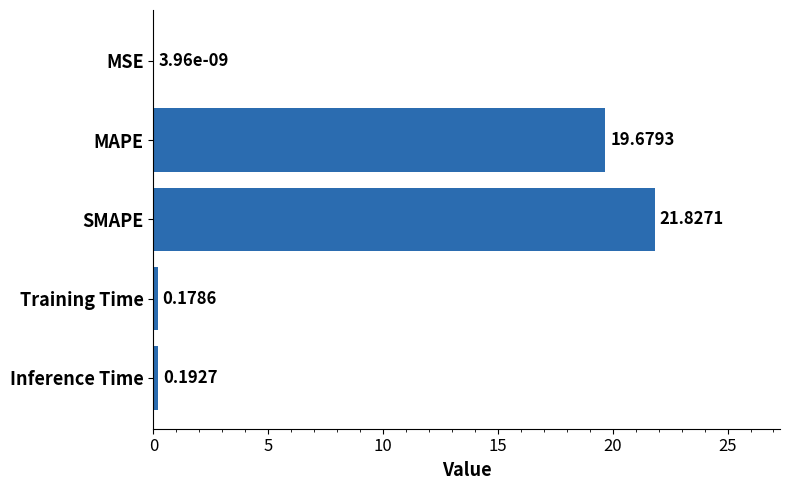

What is the sum of the values at Inference Time and Training Time?

0.4